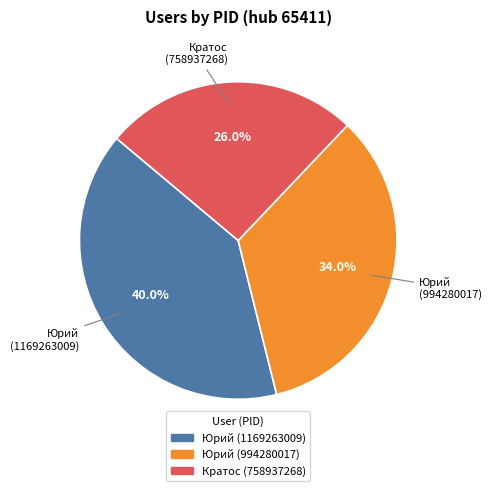

Is there any slice that represents more than half of the pie?

No